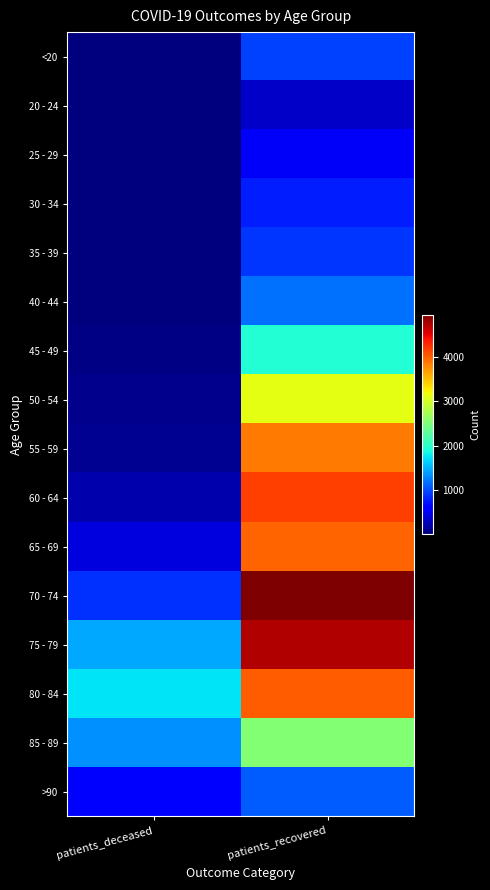

What is the greatest value displayed?

4963